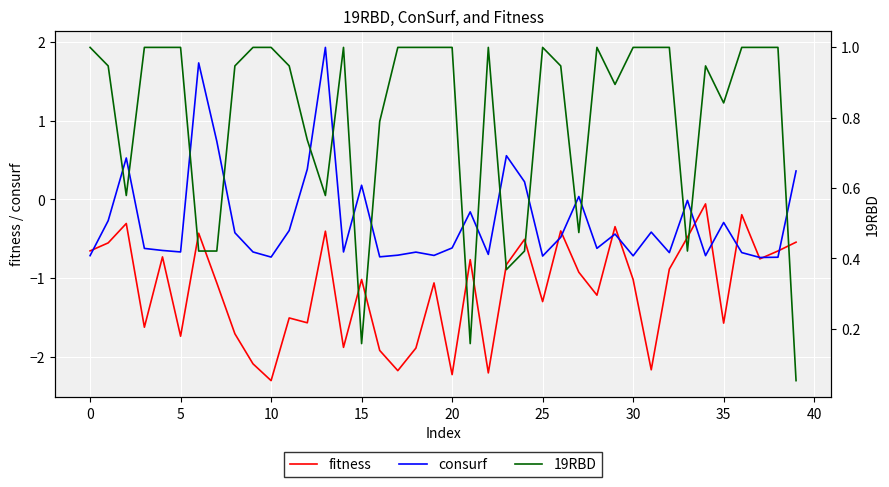

List the series in order of their peak value, highest first.

consurf, 19RBD, fitness